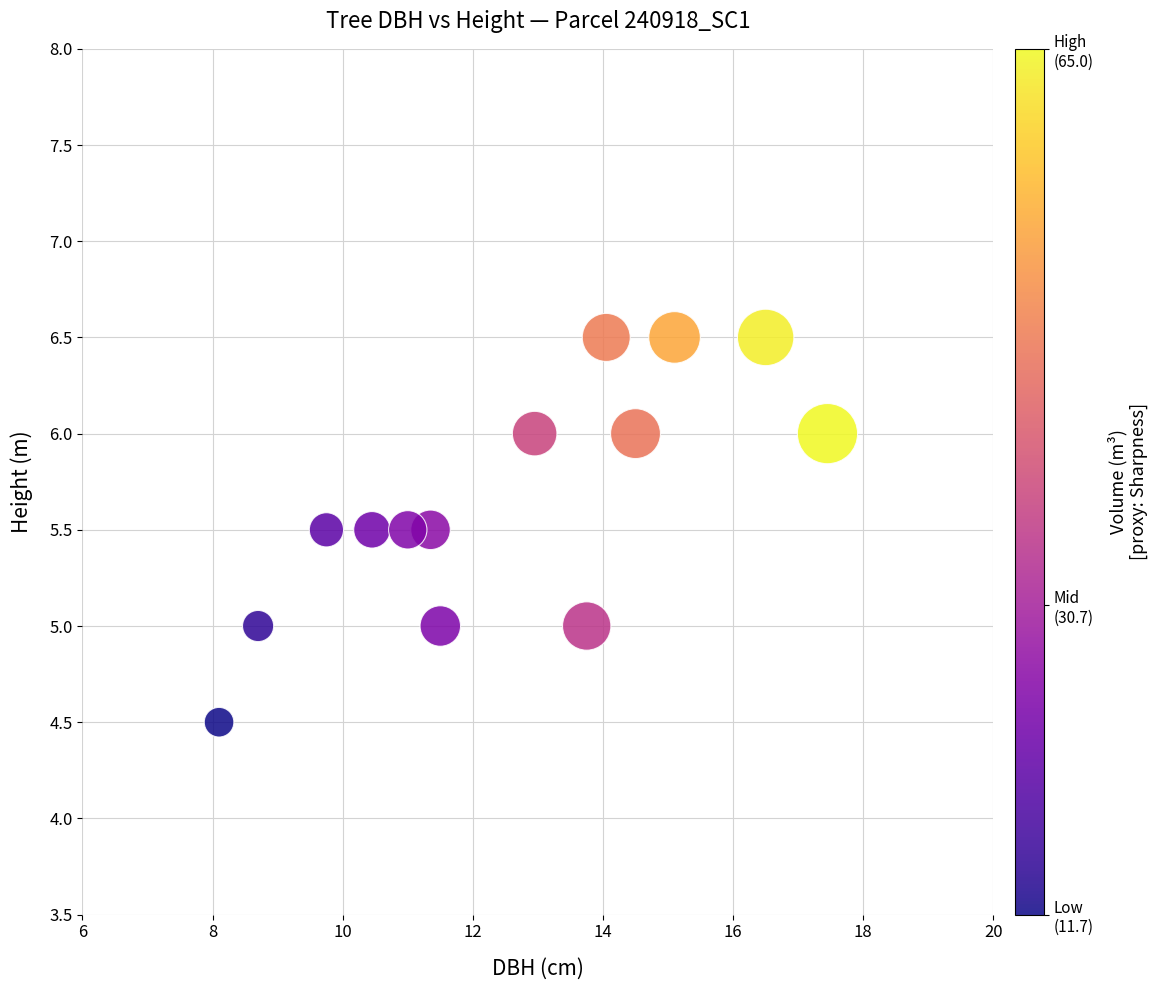

What is the range of Y values (max minus min)?

2.0